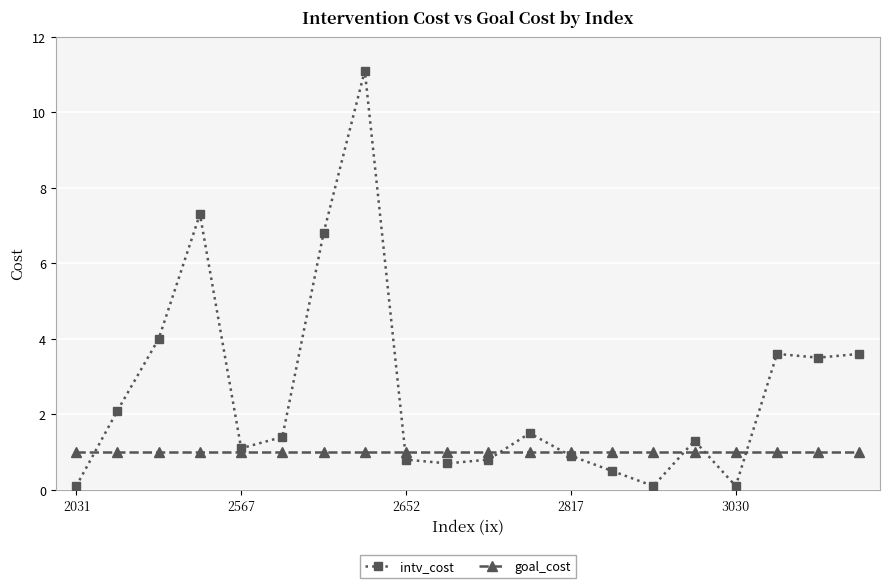

How many intersections are there between intv_cost and goal_cost?

7